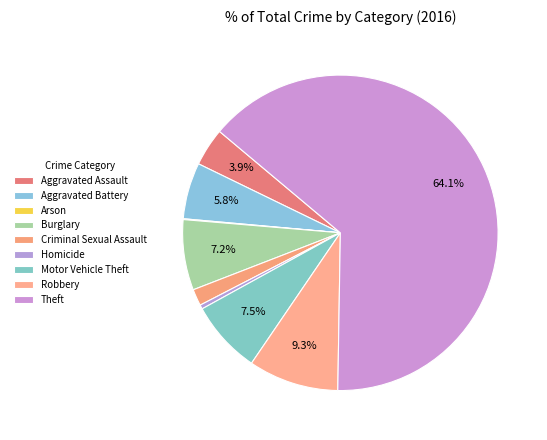

Is the sum of Robbery and Criminal Sexual Assault greater than half?

No